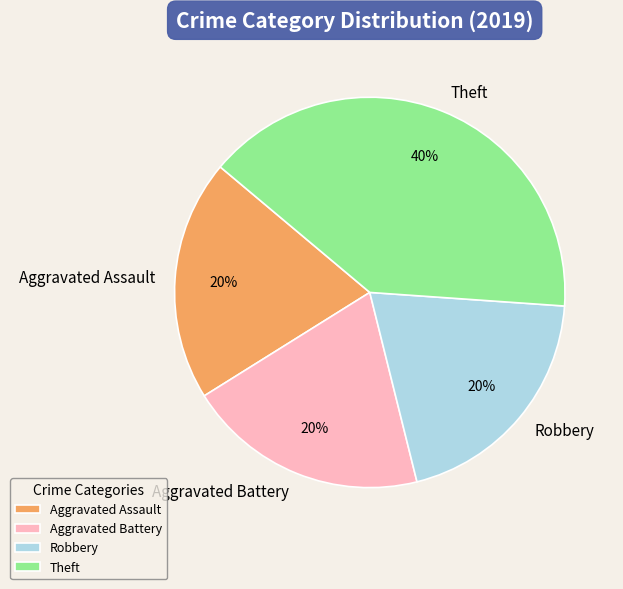

To the nearest percent, what portion does Robbery represent?

20%